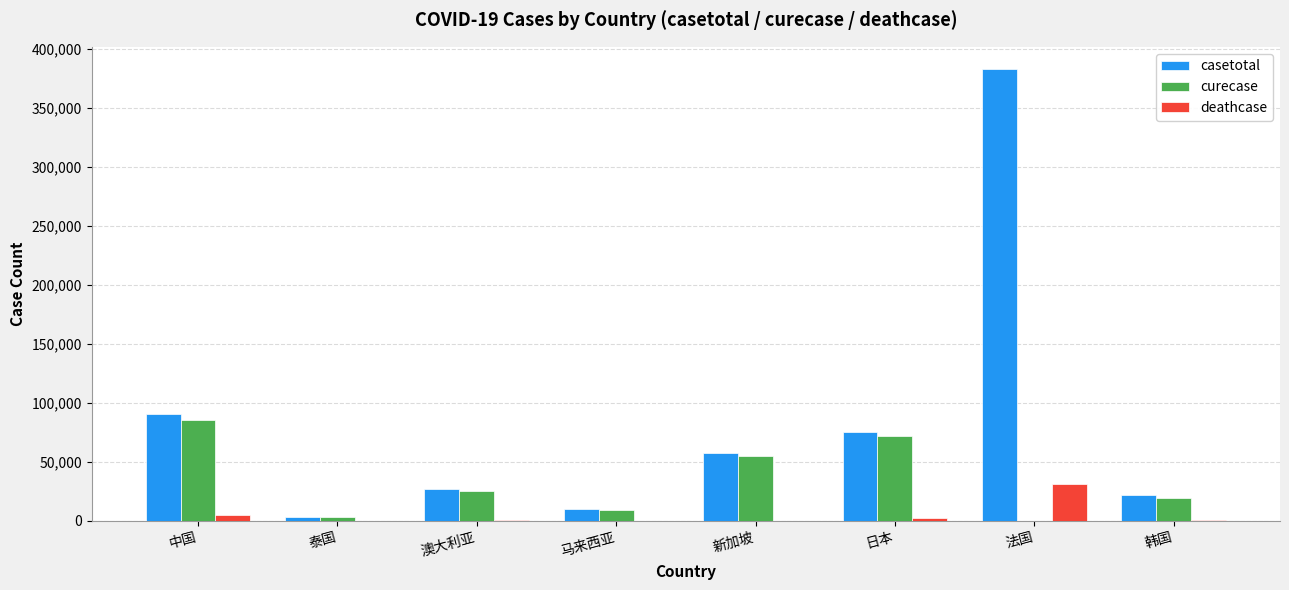

At which label is casetotal closest to 193191?

中国